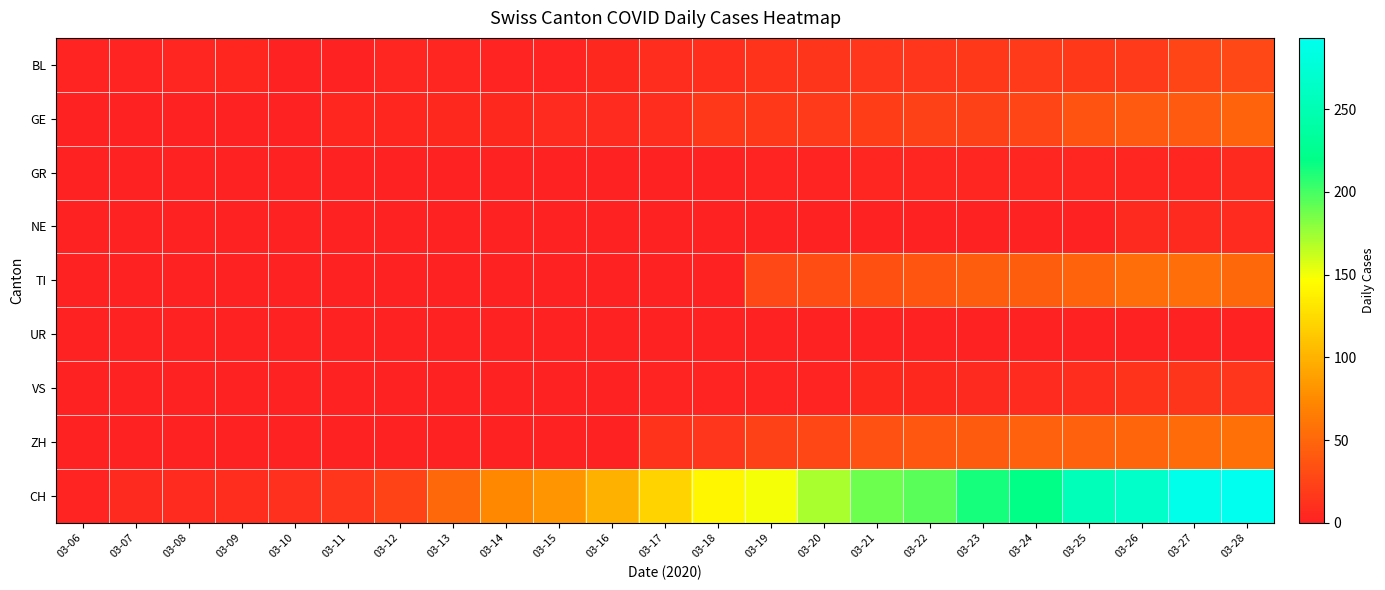

At which category does the chart reach its minimum across all series?

03-06